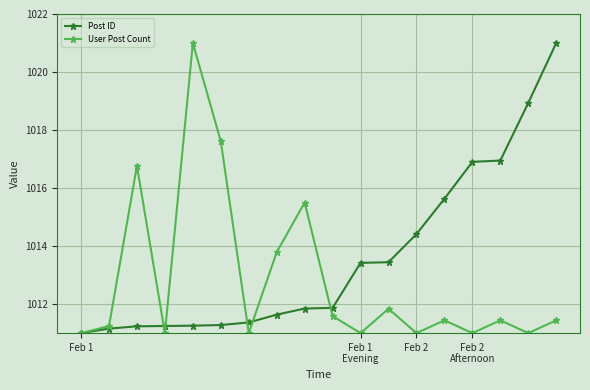

What is the maximum value shown in the chart?

1021.0